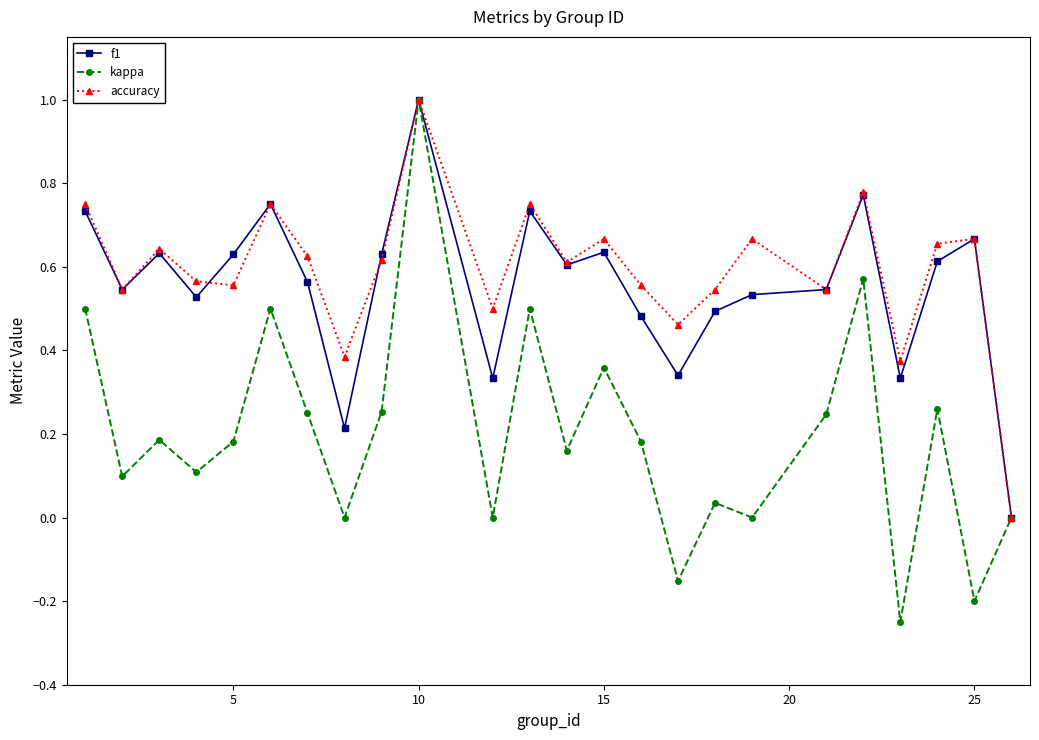

How many interior local valleys does the kappa series have?

9